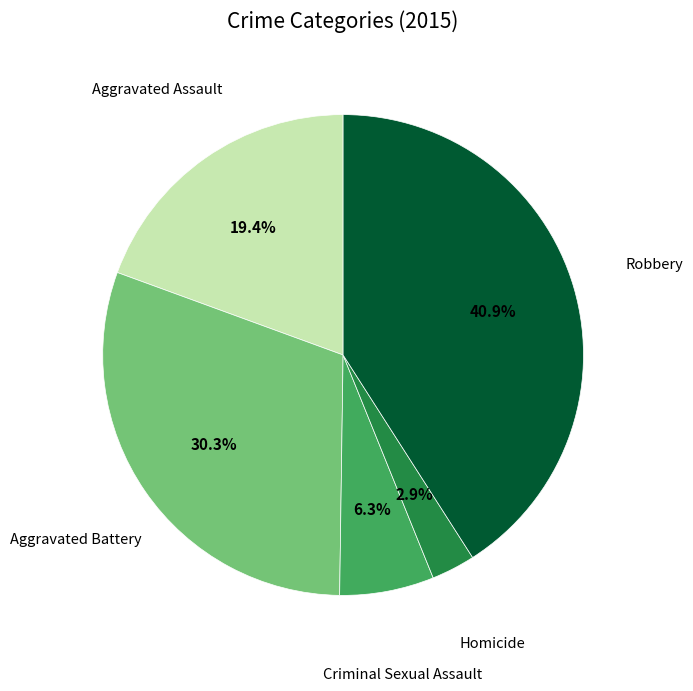

Does Robbery represent more than half of the total?

No